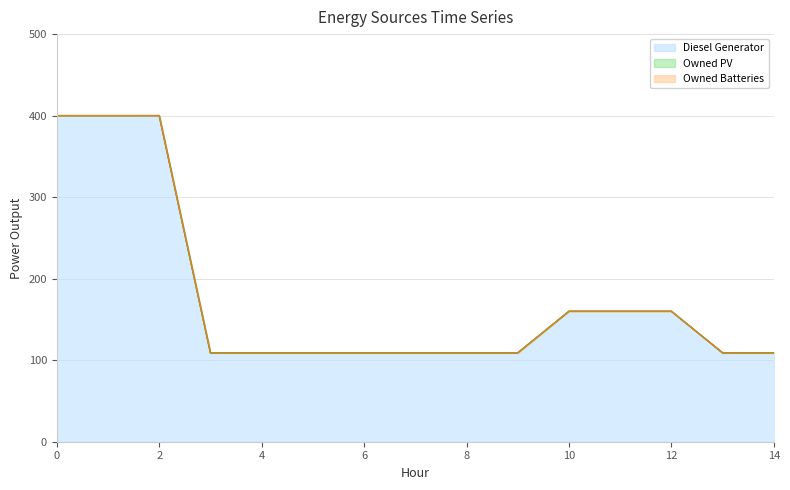

Which series changed the most between 5 and 6?

Diesel Generator